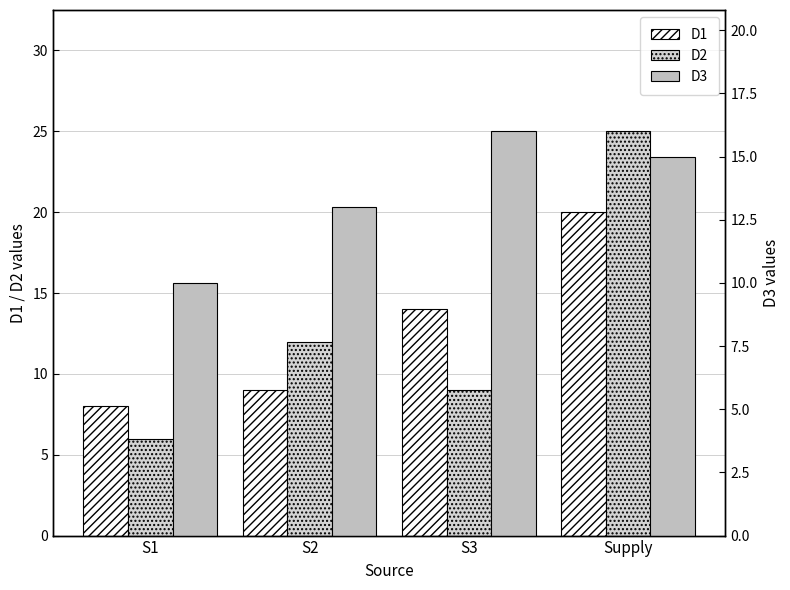

What is the difference between the second highest and minimum values in the D1 series?

6